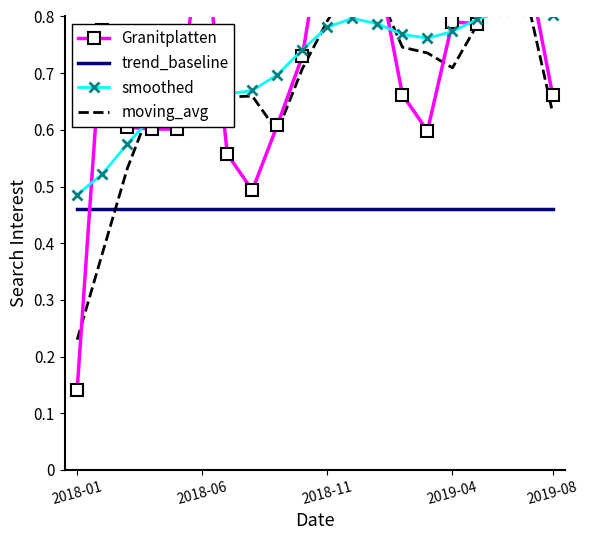

Which category has the highest value in the trend_baseline series?

2018-01